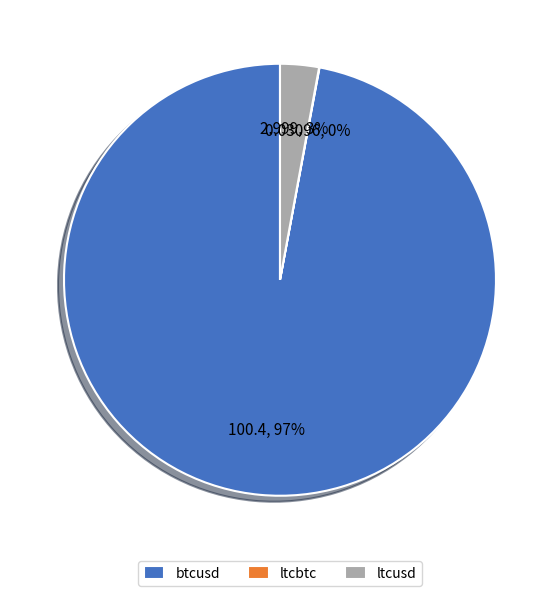

What is the majority slice?

btcusd